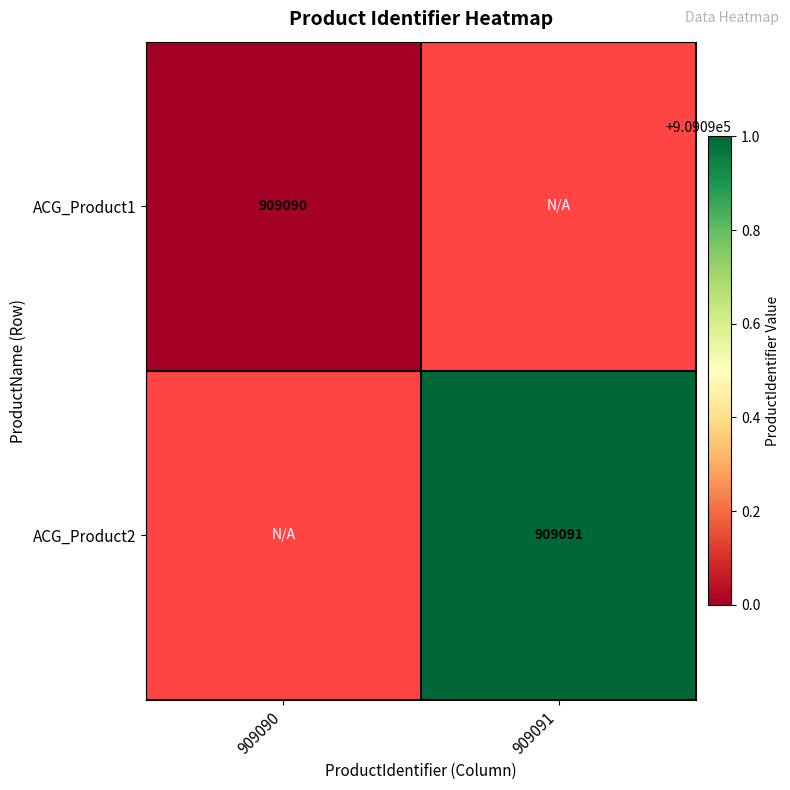

True or false: ACG_Product1 has a value of 1578800 at 909090.

False